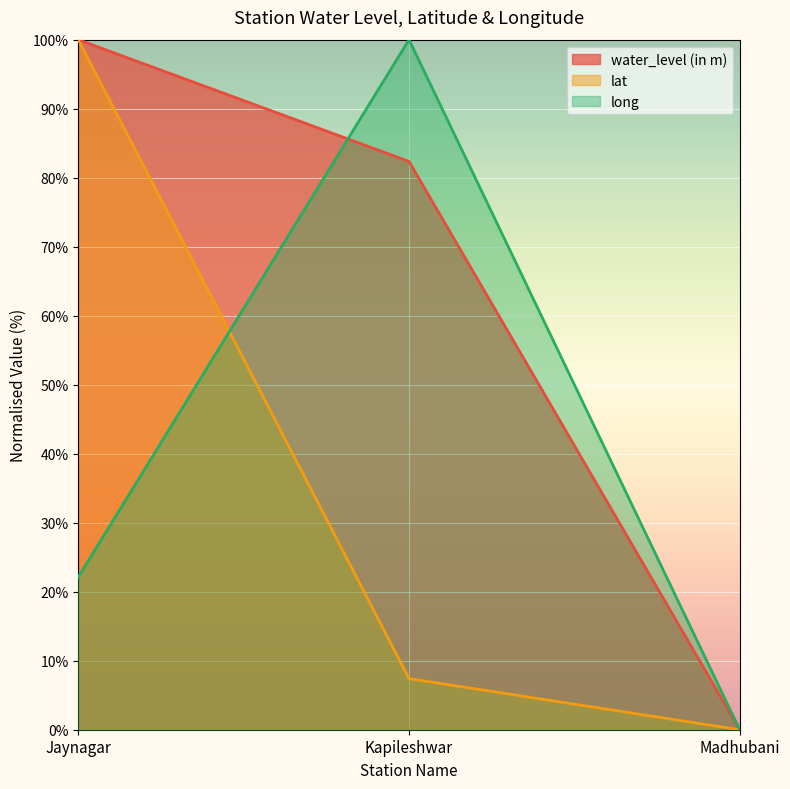

What is the sum of all water_level (in m) values?

182.4